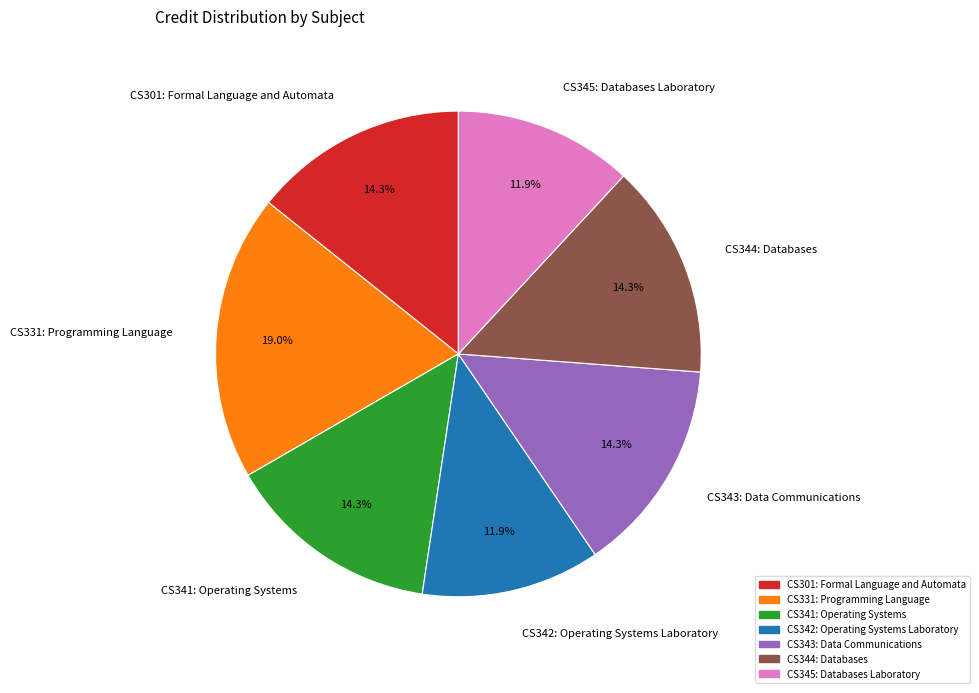

Count the number of slices in the pie.

7